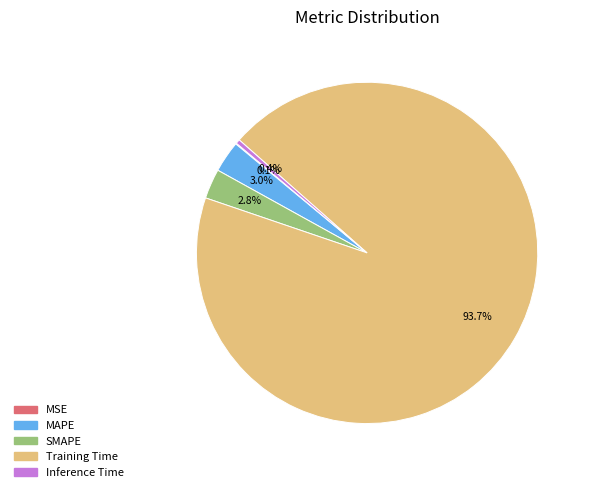

Which has a higher value, SMAPE or Inference Time?

SMAPE